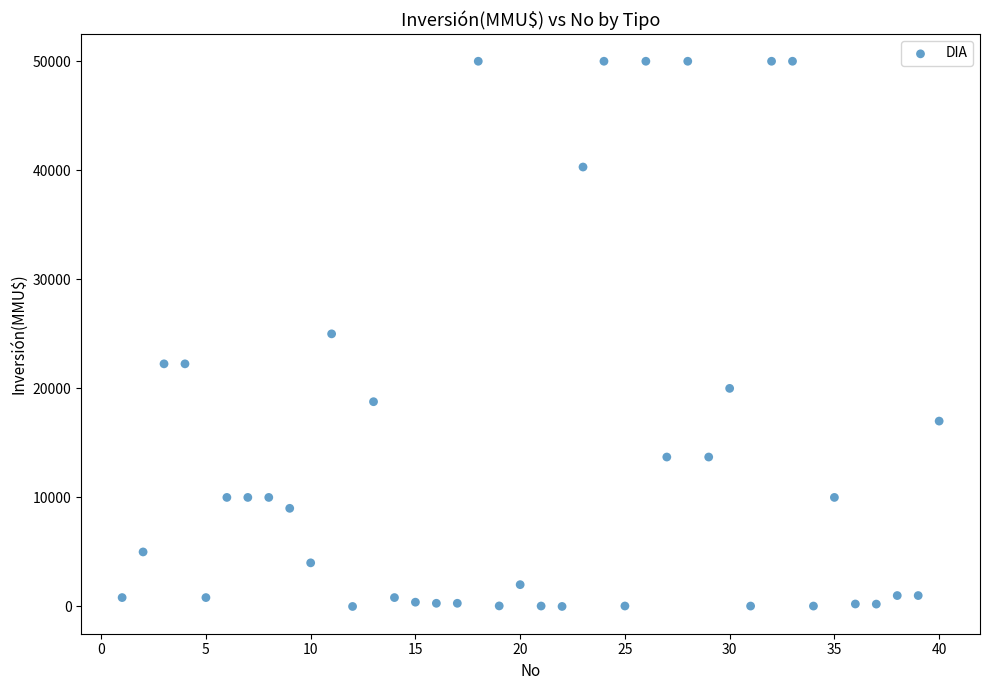

What is the range of Y values (max minus min)?

50000